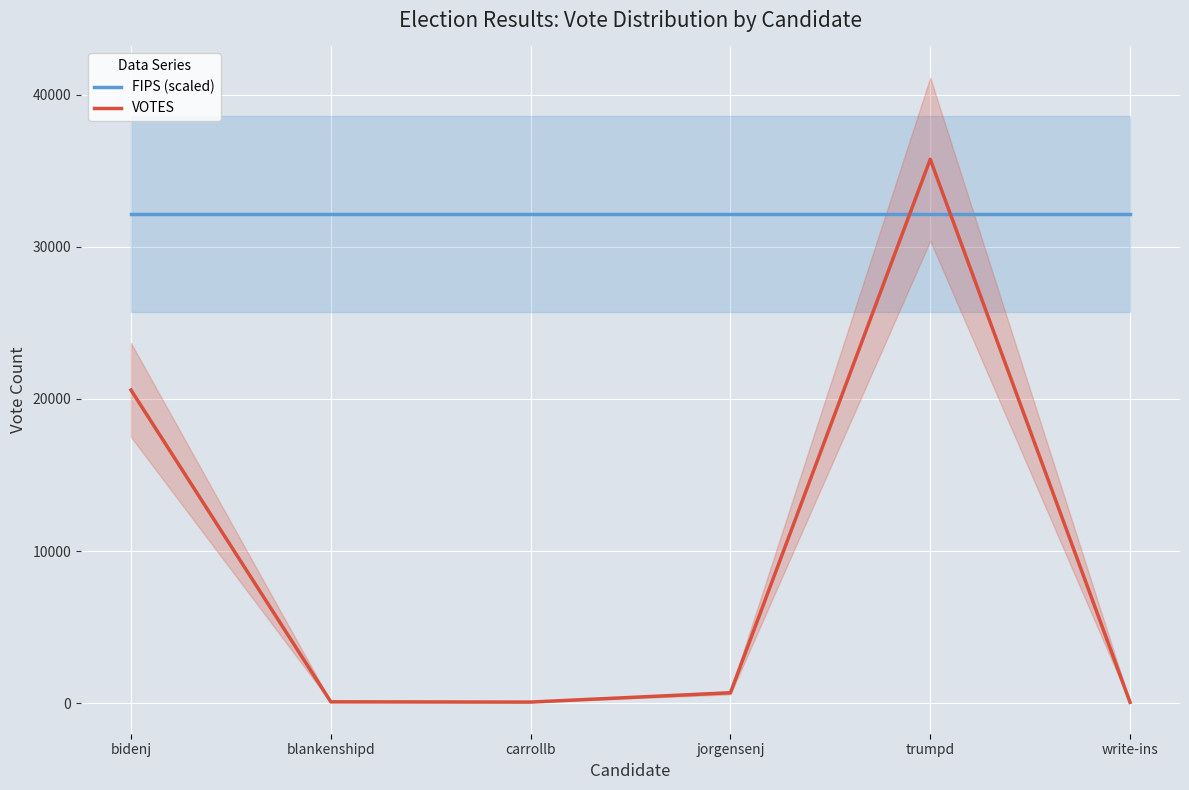

The value of FIPS (scaled) at blankenshipd is 32178.6. True or false?

True